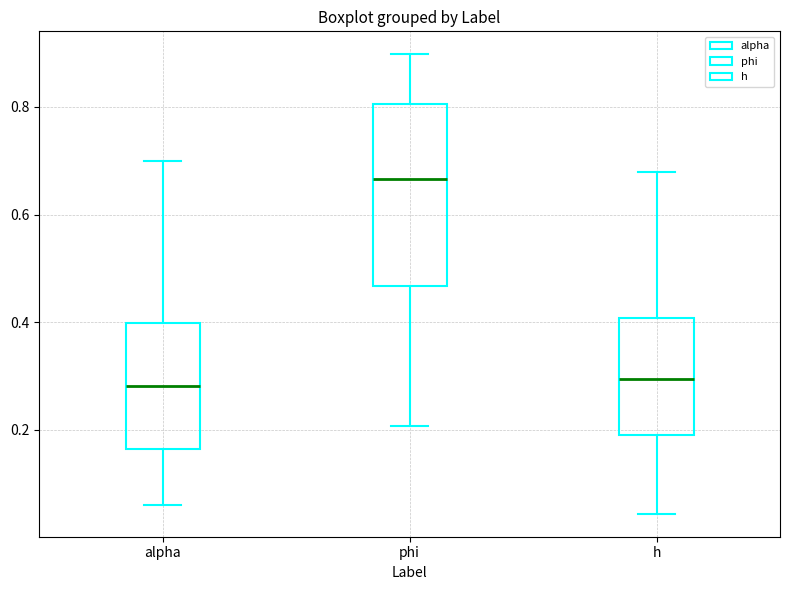

Comparing the boxes themselves (not the whiskers), which one is the tallest?

phi